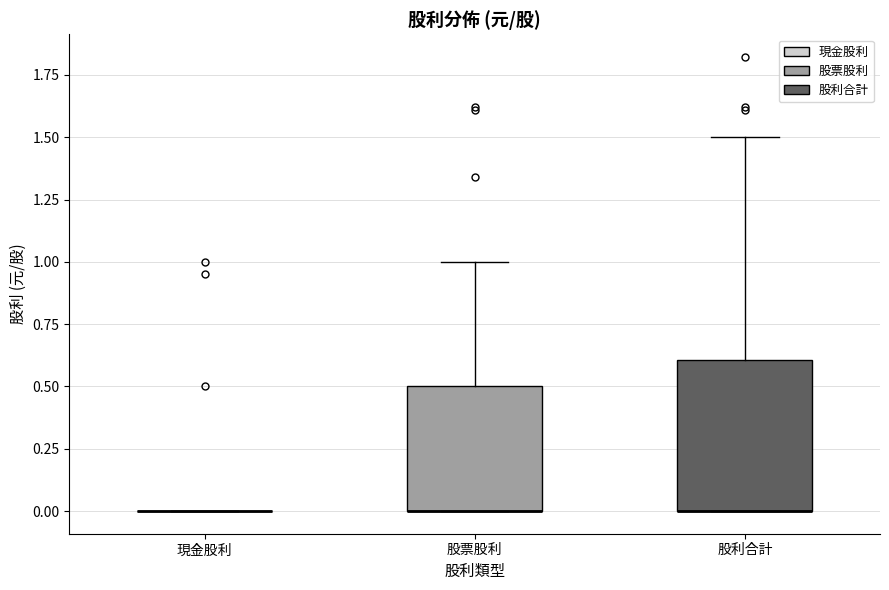

Reading left to right, read every box against the y-axis: the position of its median line, the range the box covers, and the ends of its whiskers. The values are not printed on the chart, so give them approximately, as read against the axis.

現金股利: box collapsed to a line at 0.0, whiskers 0.0 to 0.0
股票股利: median 0.0 (drawn on the box's lower edge), box 0.0 to 0.5, whiskers 0.0 to 1.0
股利合計: median 0.0 (drawn on the box's lower edge), box 0.0 to 0.6, whiskers 0.0 to 1.5